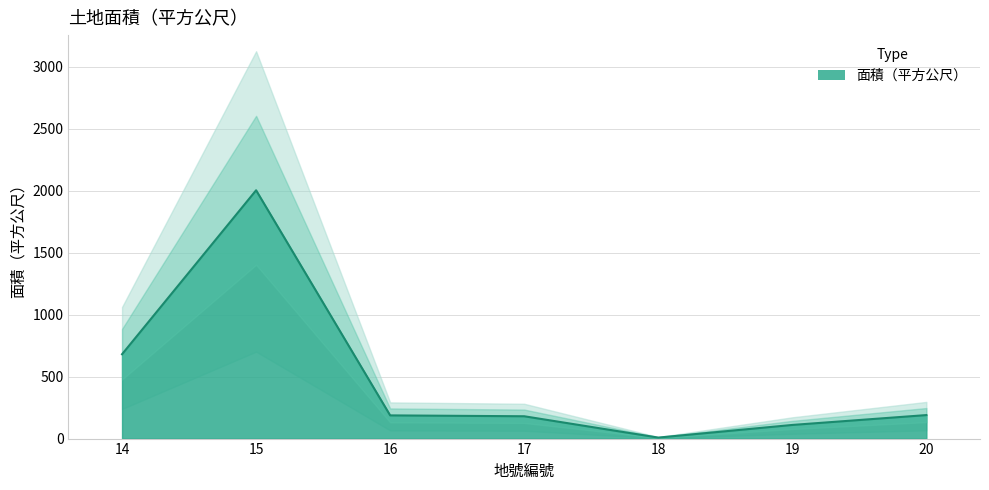

Where is the data nearest to the value 1005?

14